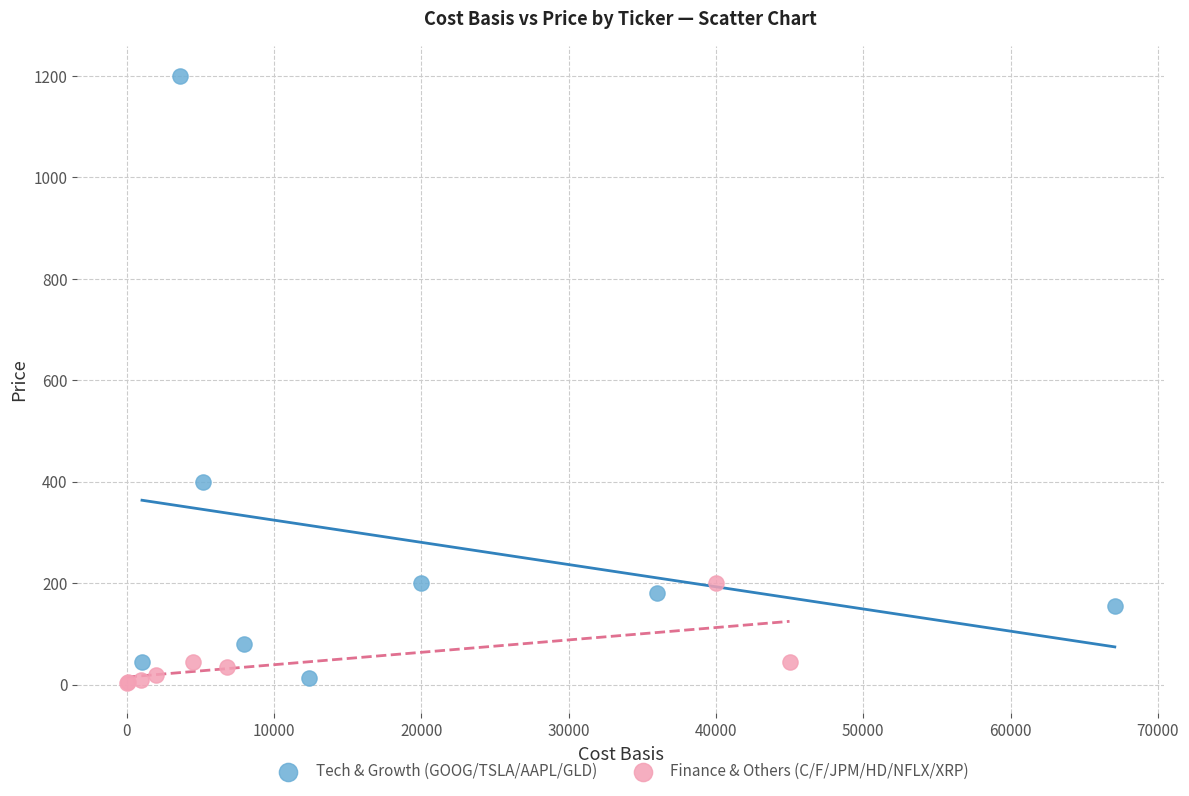

Which series contains the highest Y value?

Tech & Growth (GOOG/TSLA/AAPL/GLD)